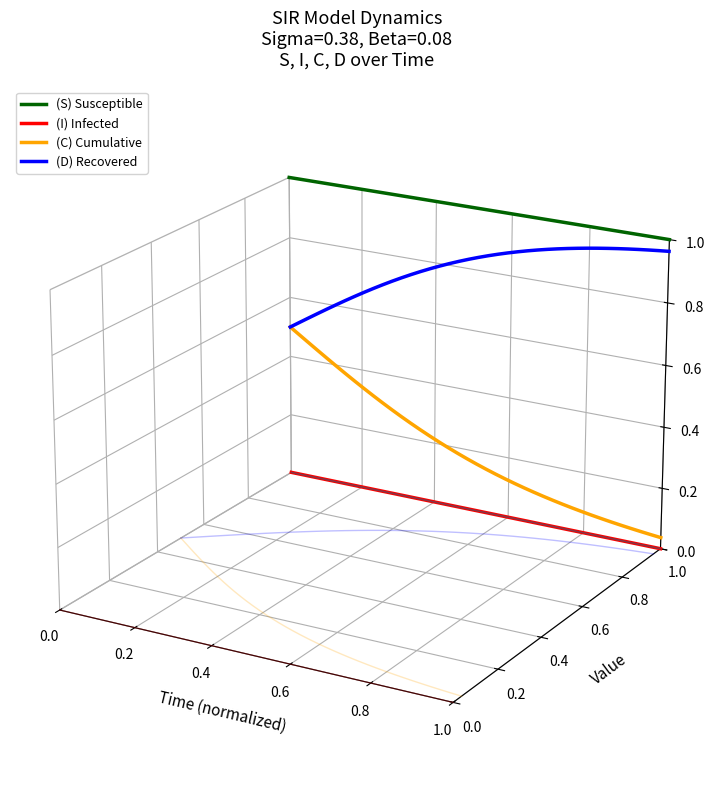

True or false: (I) Infected has a value of -0.0 at 12.

False